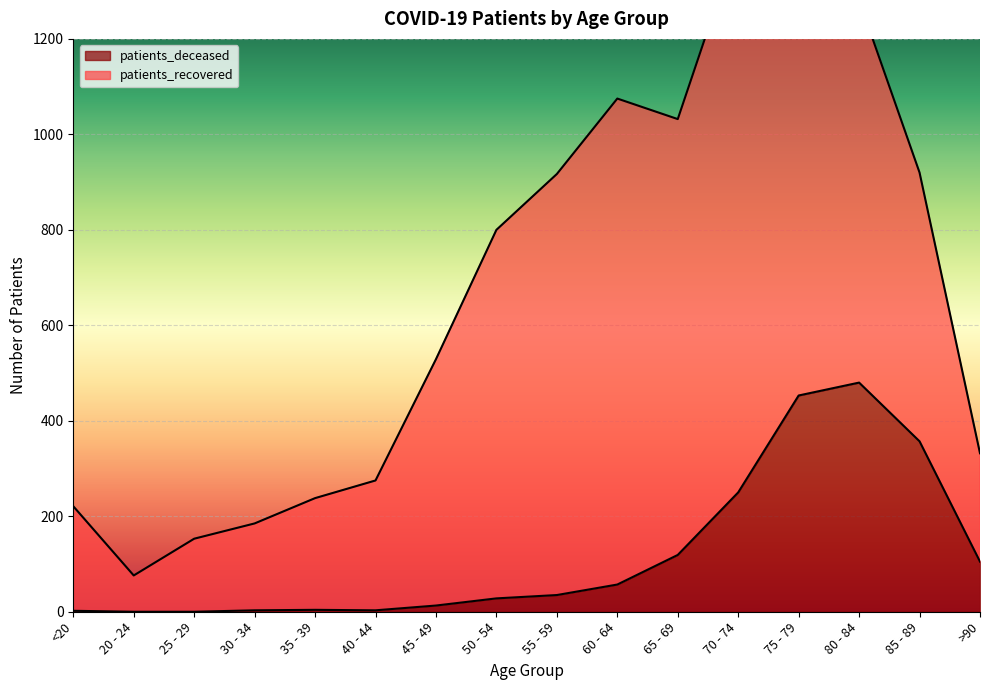

Approximately how many times larger is the value at <20 compared to 50 - 54?

0.1